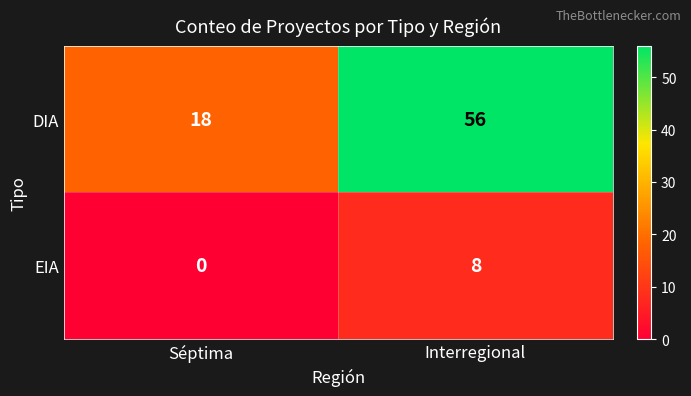

True or false: DIA has a value of 56 at Interregional.

True